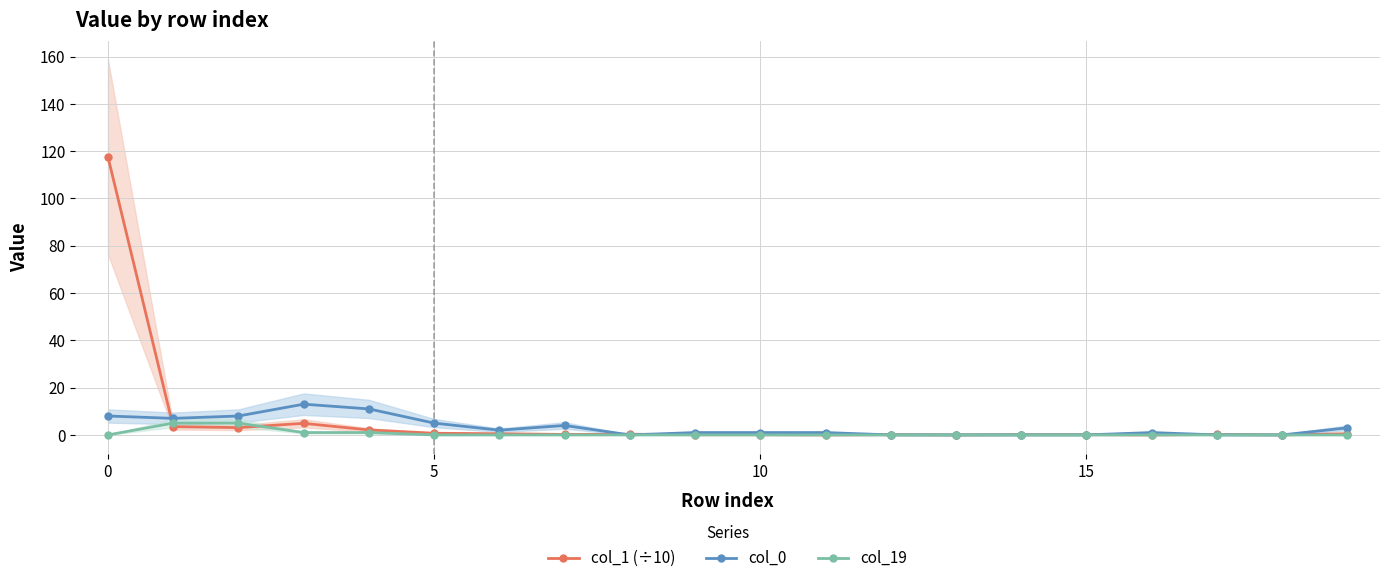

What is the highest value of the col_0 series?

13.0